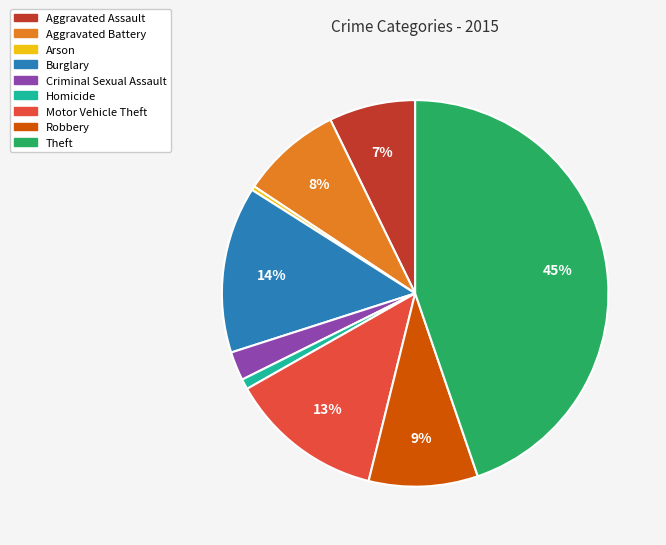

What is the smallest slice in the pie chart?

Arson